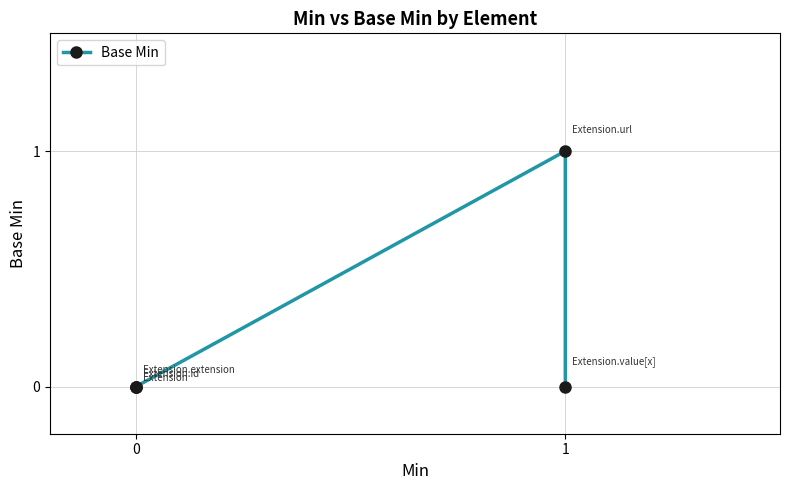

Reading left to right, list all the values displayed in this chart.

0	0	0	1	0